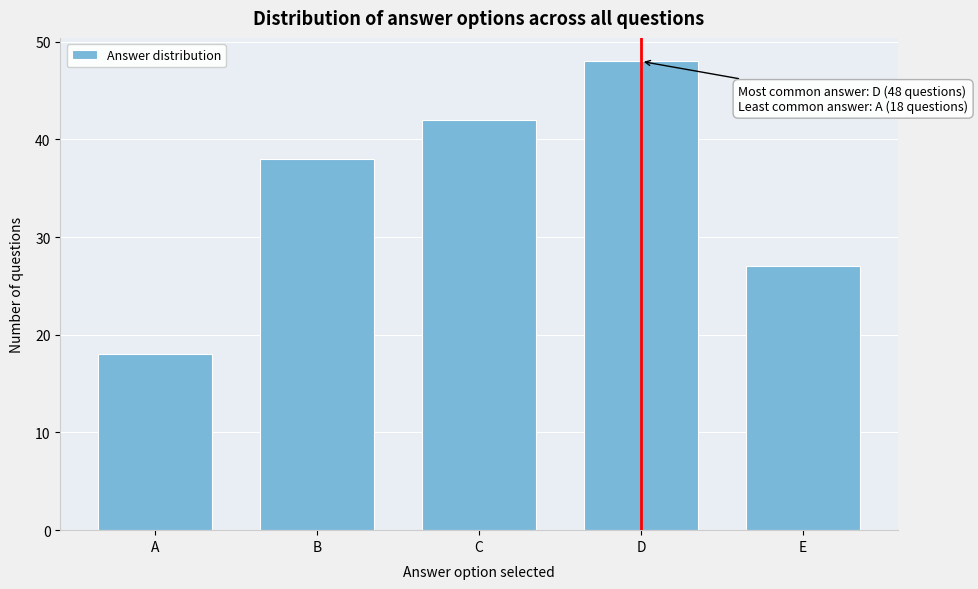

Reading left to right, what are all the values shown in this chart?

18	38	42	48	27